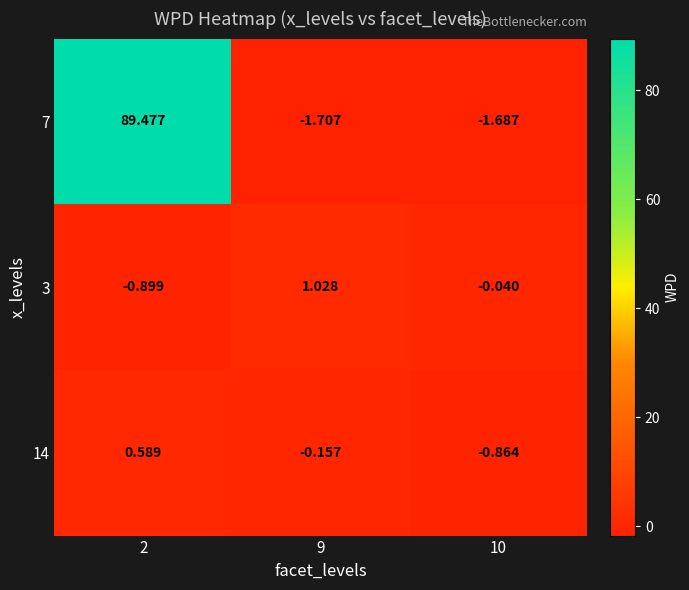

Is the value of 7 at 9 greater than the value of 14 at 9?

No